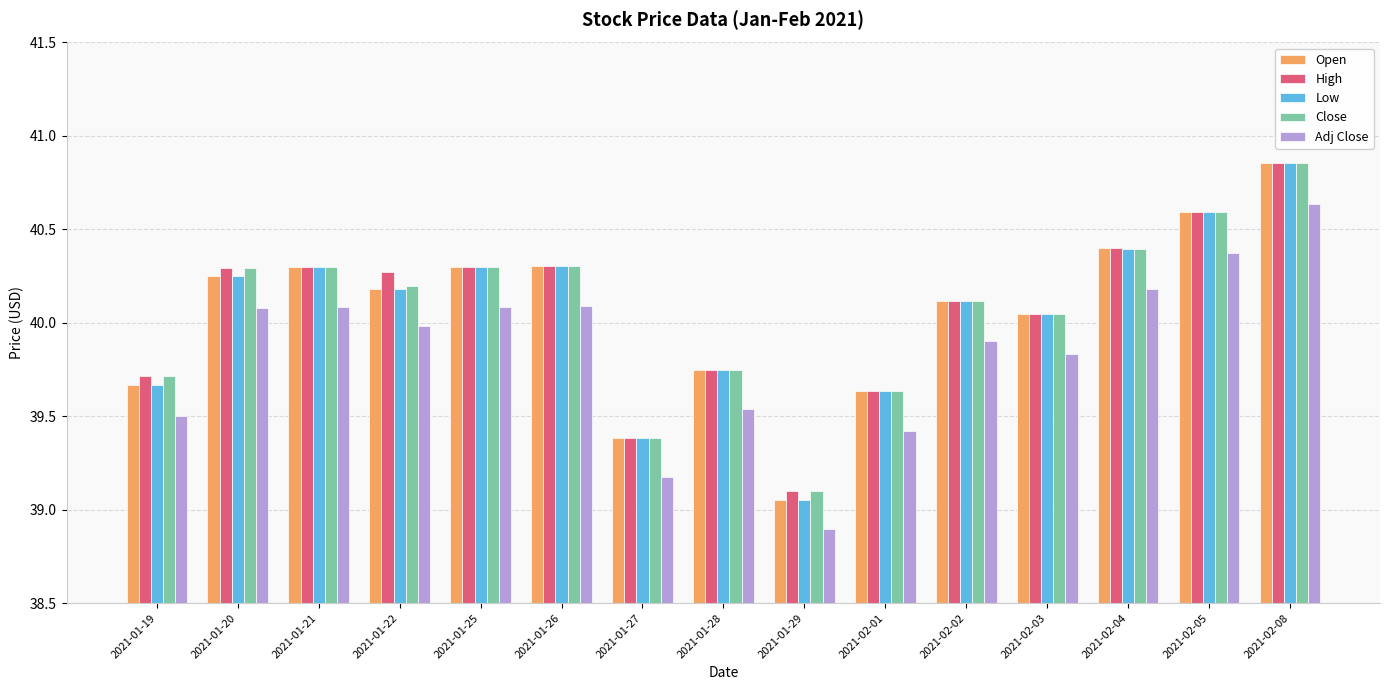

How many bars are there in total?

75